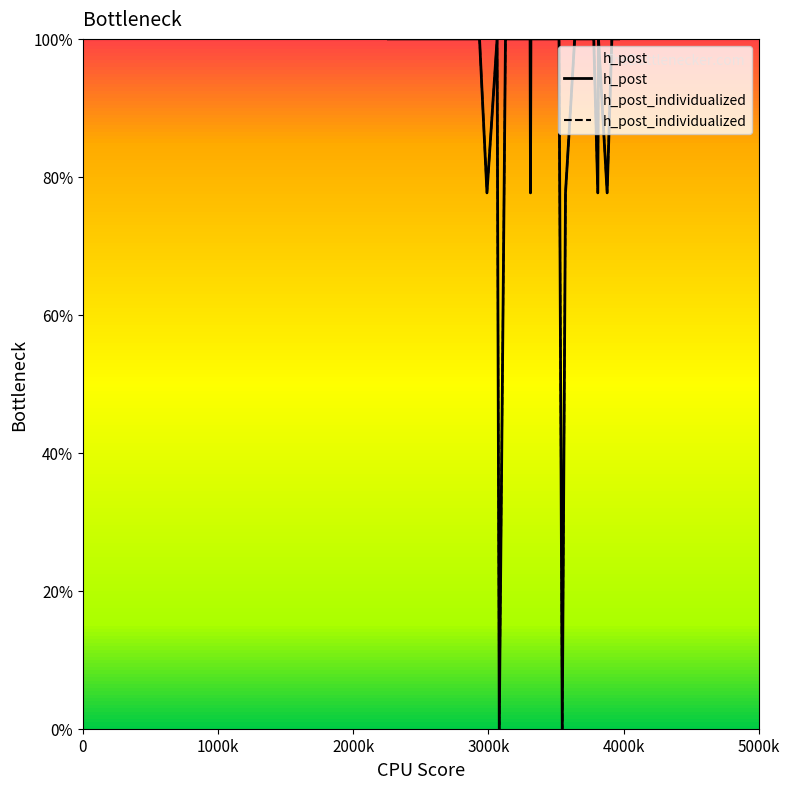

Reading left to right, what are all the values shown in this chart?

h_post: 100.0	100.0	100.0	100.0	100.0	100.0	100.0	100.0	100.0	100.0	100.0	100.0	100.0	100.0	77.7	100.0	0.0	100.0	100.0	100.0	100.0	100.0	100.0	100.0	77.7	100.0	100.0	100.0	0.0	77.7	100.0	100.0	100.0	100.0	77.7	100.0	77.7	100.0	100.0	100.0
h_post_individualized: 100.0	100.0	100.0	100.0	100.0	100.0	100.0	100.0	100.0	100.0	100.0	100.0	100.0	100.0	77.7	100.0	0.0	100.0	100.0	100.0	100.0	100.0	100.0	100.0	77.7	100.0	100.0	100.0	0.0	77.7	100.0	100.0	100.0	100.0	77.7	100.0	77.7	100.0	100.0	100.0